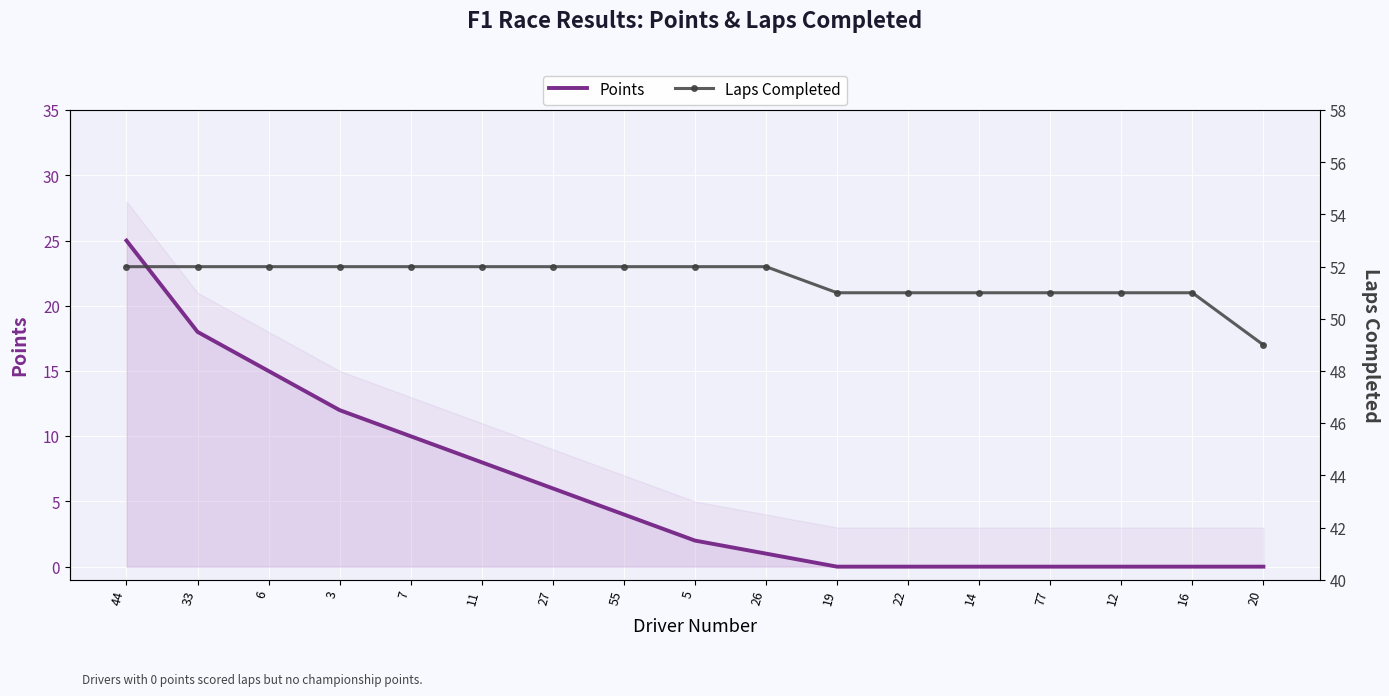

Reading left to right, extract all data points from this chart.

Points: 25	18	15	12	10	8	6	4	2	1	0	0	0	0	0	0	0
Laps Completed: 52	52	52	52	52	52	52	52	52	52	51	51	51	51	51	51	49